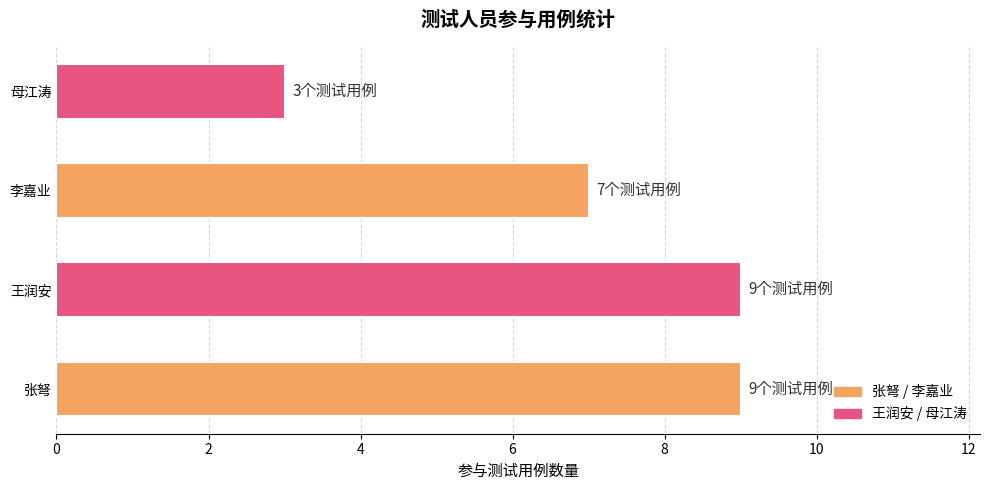

How many values are below 9?

2